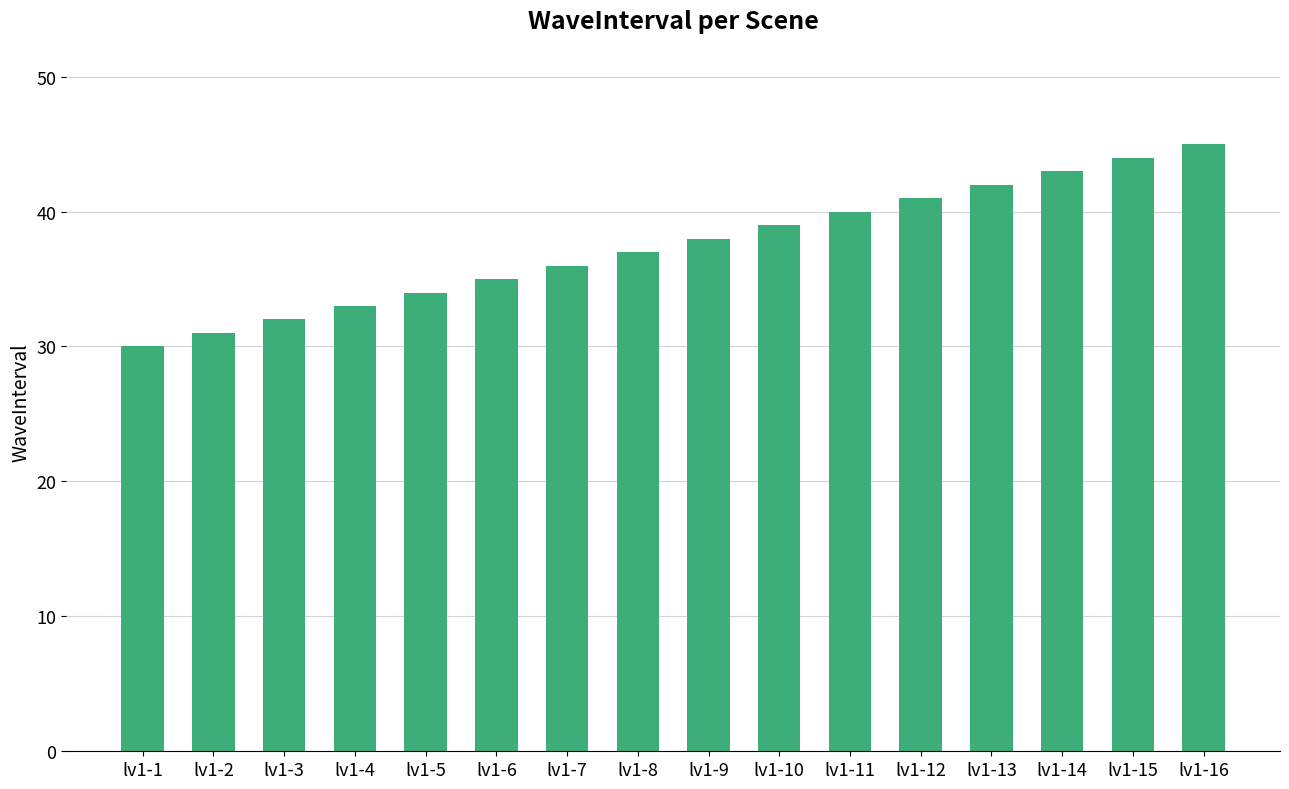

Reading left to right, extract all data points from this chart.

lv1-1=30	lv1-2=31	lv1-3=32	lv1-4=33	lv1-5=34	lv1-6=35	lv1-7=36	lv1-8=37	lv1-9=38	lv1-10=39	lv1-11=40	lv1-12=41	lv1-13=42	lv1-14=43	lv1-15=44	lv1-16=45